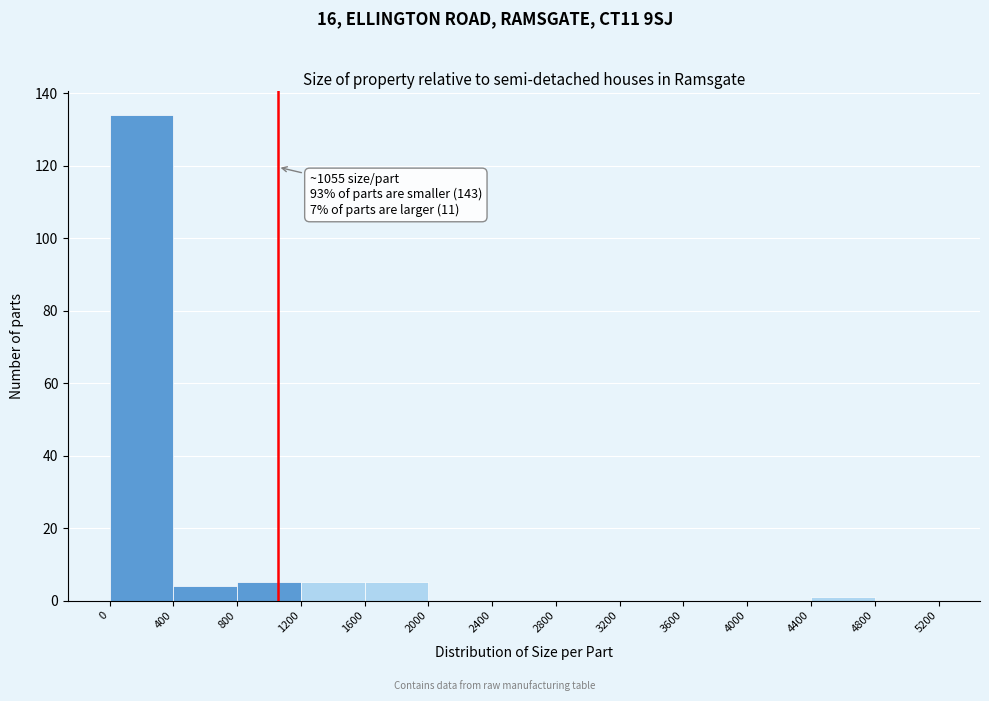

Which range on the x-axis has the tallest bar?

0 to 400